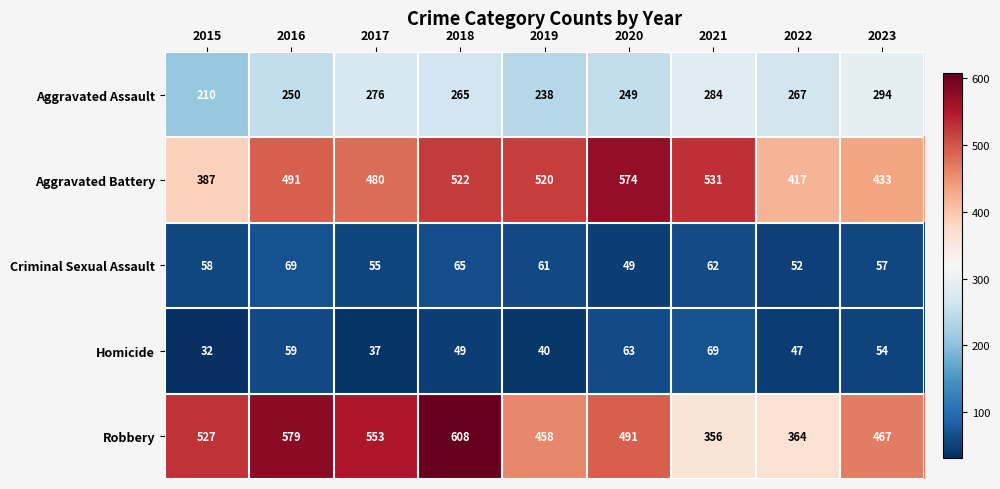

At which category is the sum across all series the highest?

2018